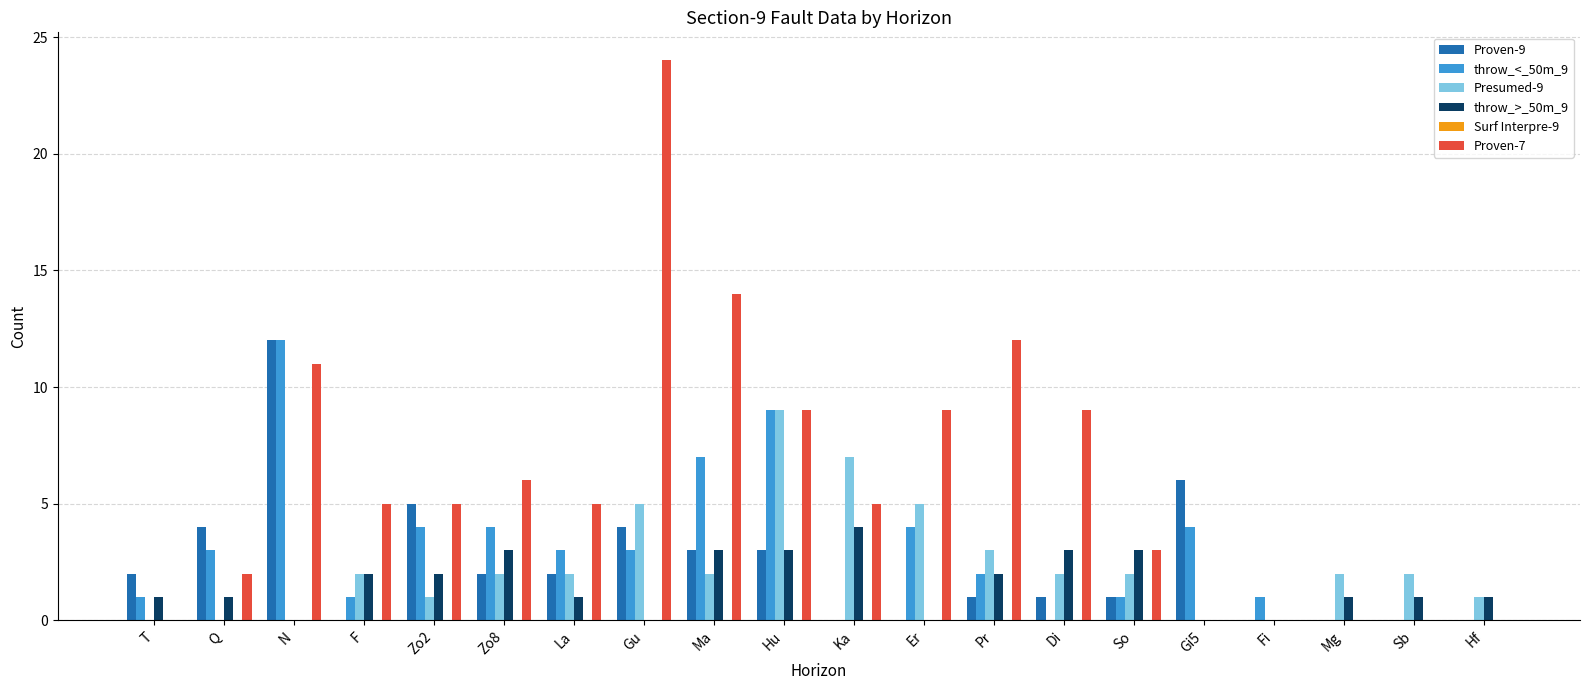

What is the total value across all series at Pr?

20